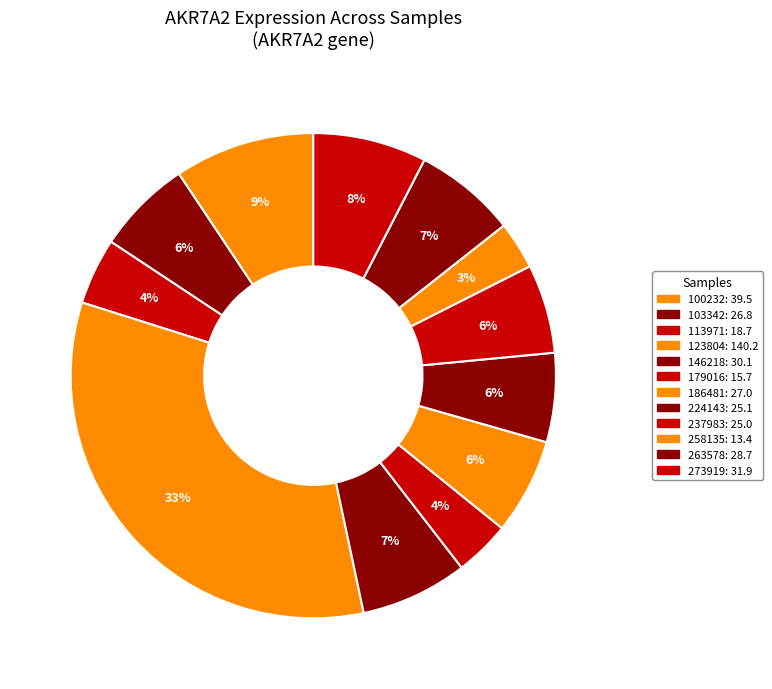

Rank the categories by value from lowest to highest.

258135, 179016, 113971, 237983, 224143, 103342, 186481, 263578, 146218, 273919, 100232, 123804